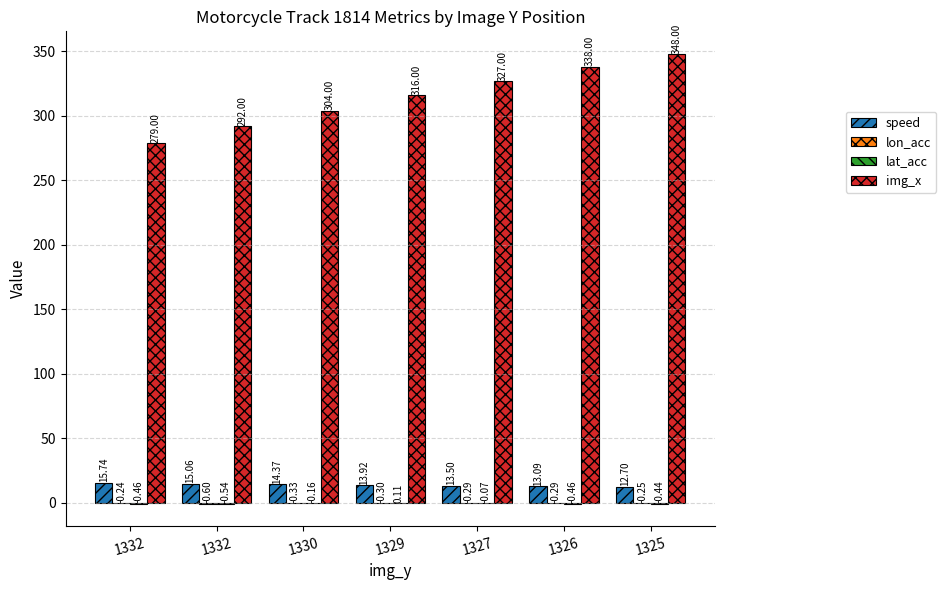

What is the difference between the maximum and second lowest values in the lat_acc series?

0.6